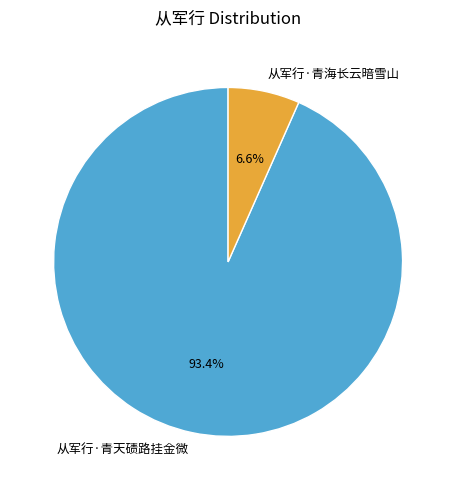

The 从军行·青海长云暗雪山 slice represents 1% of the pie. True or false?

False